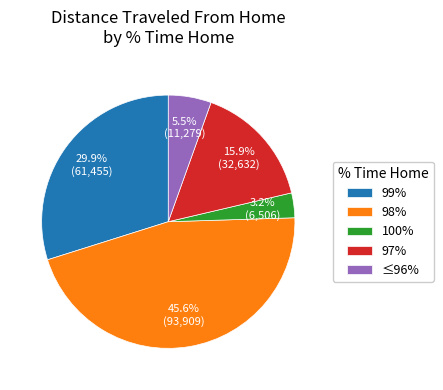

Count the number of slices in the pie.

5